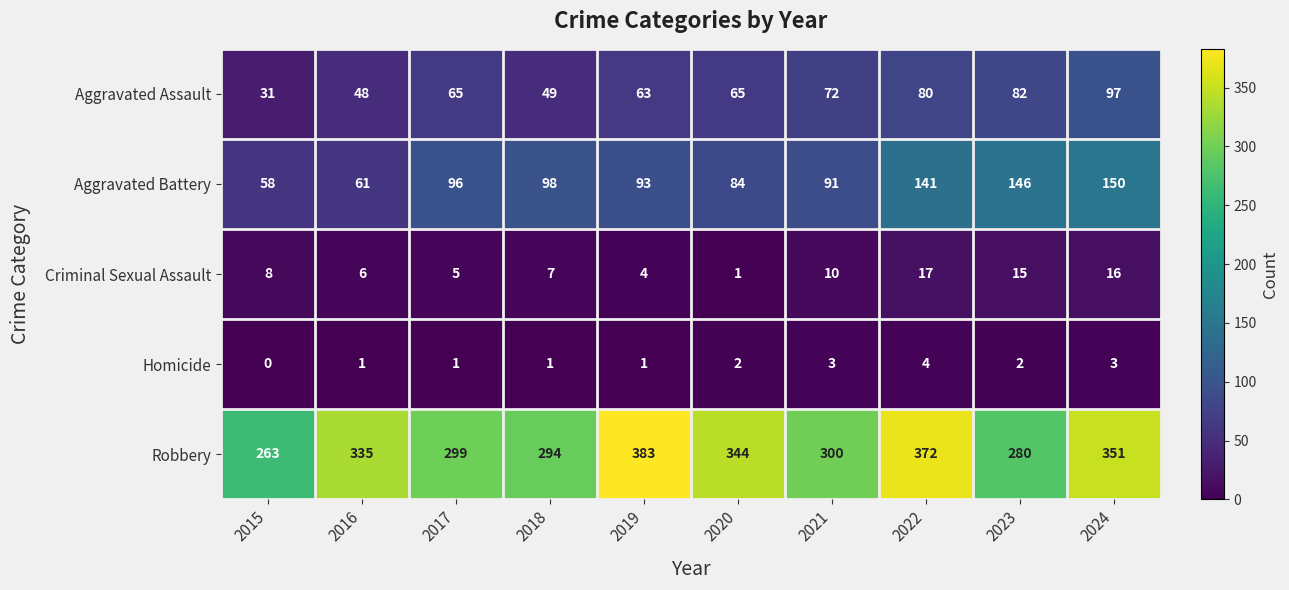

What is the difference between the second highest and minimum values in the Aggravated Battery series?

88